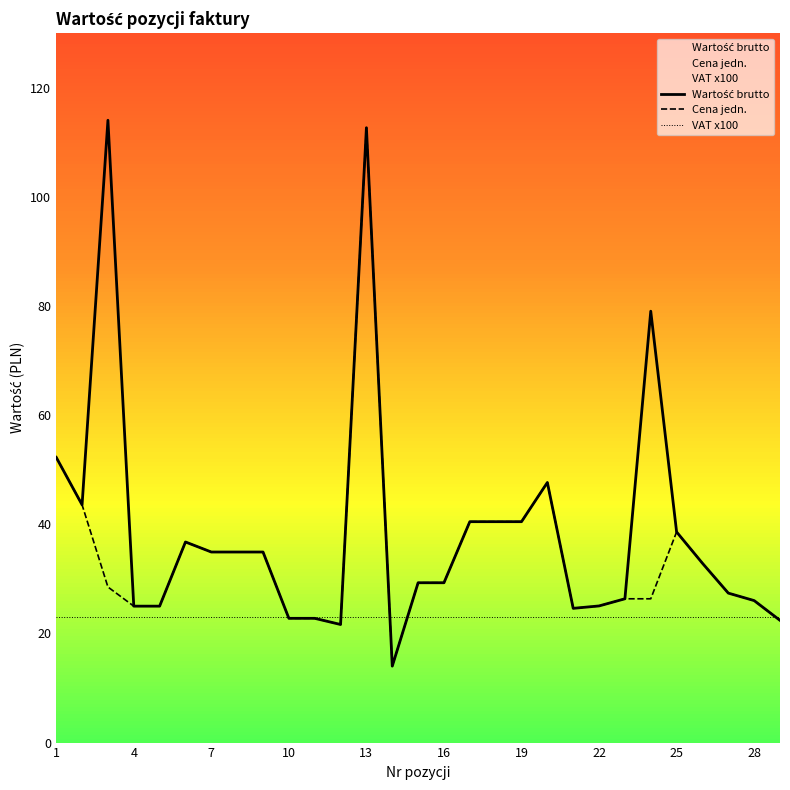

What is the greatest value displayed?

114.0